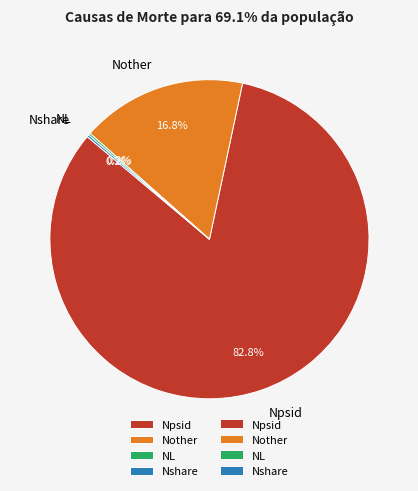

What percentage is NOT represented by Npsid?

17.2%